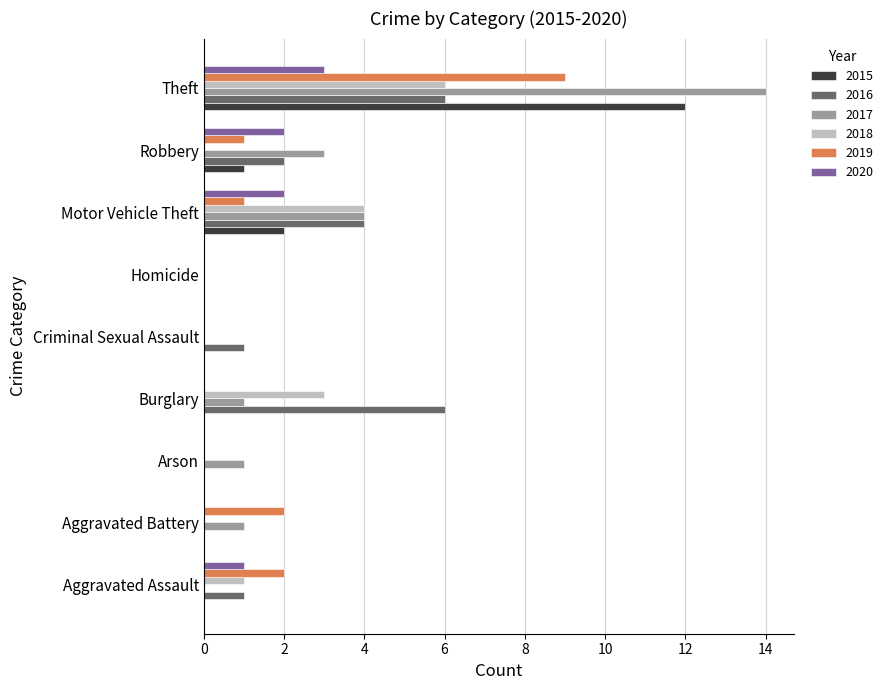

True or false: 2015 has a value of 0 at Arson.

True